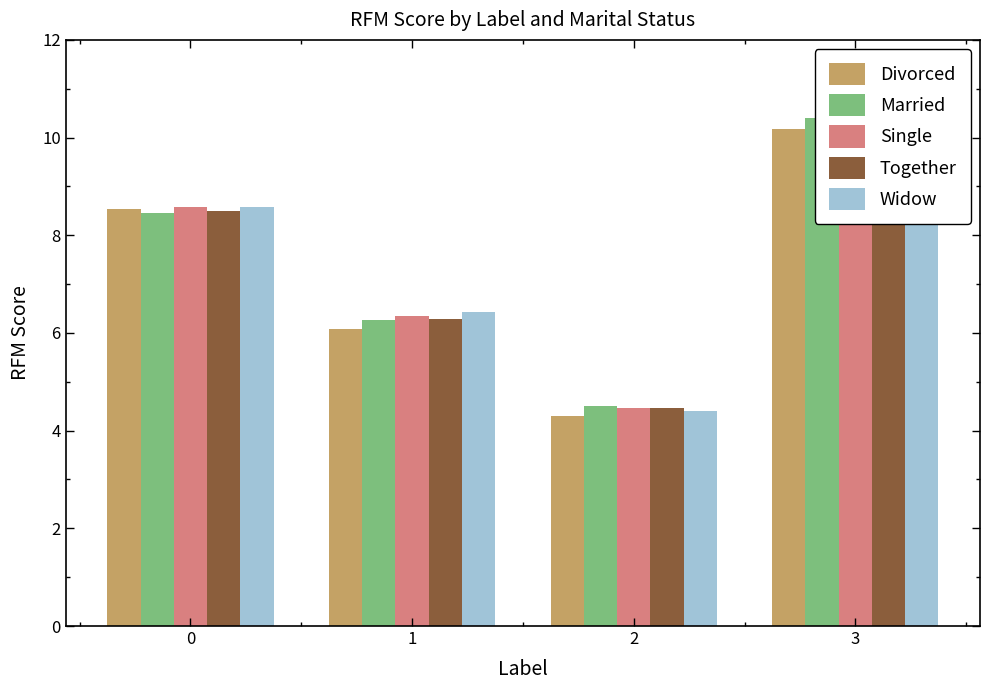

At which label is Widow closest to 7?

1